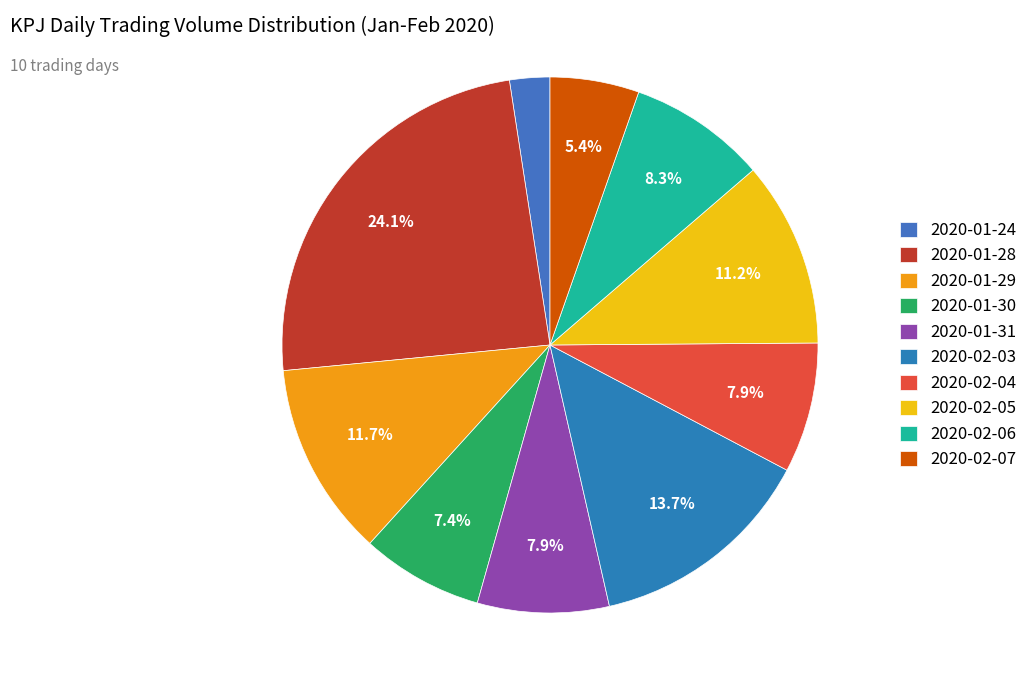

What is the largest slice in the pie chart?

2020-01-28